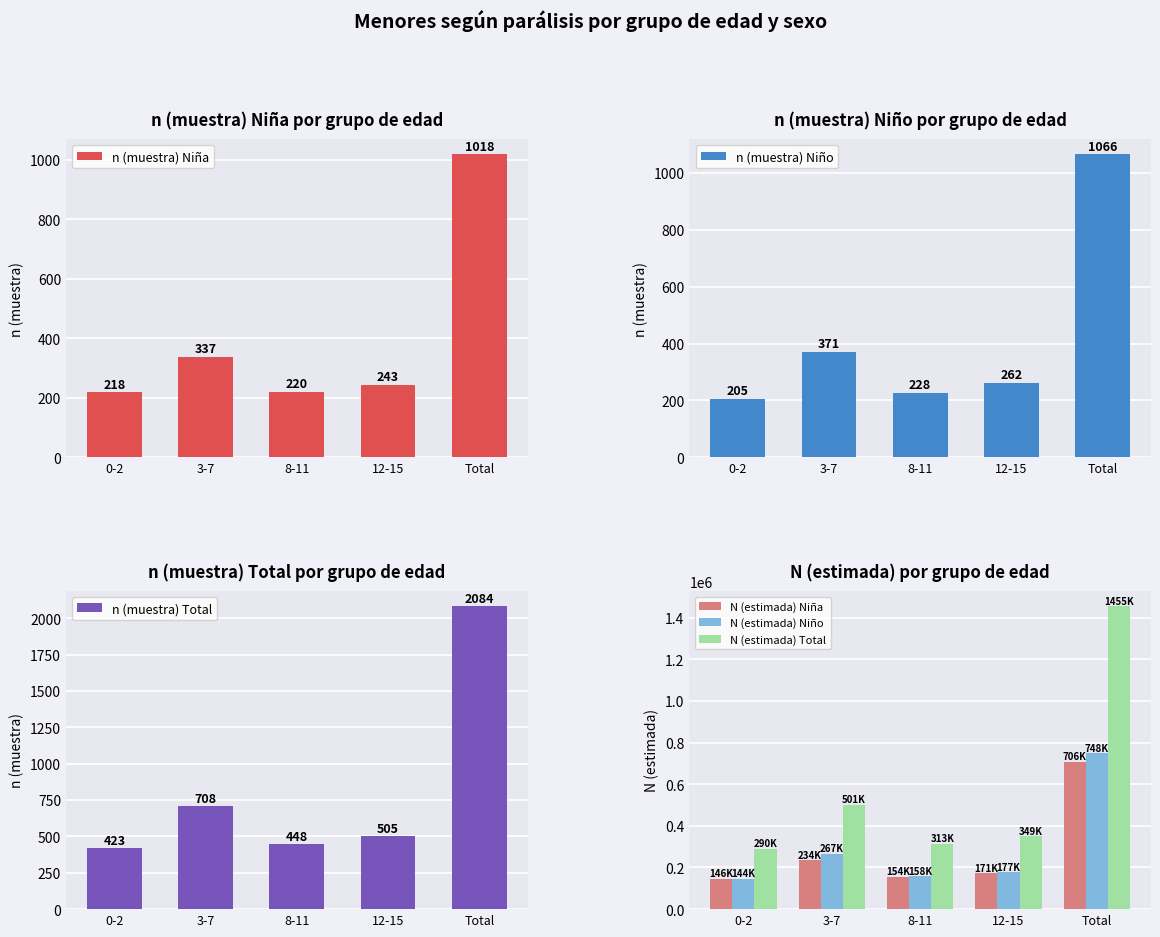

What is the spread (max minus min) of values at 12-15?

349051